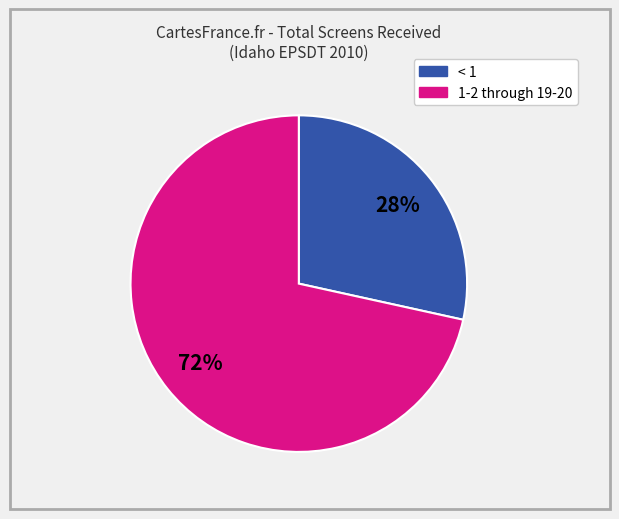

Is there a majority slice in this chart?

Yes